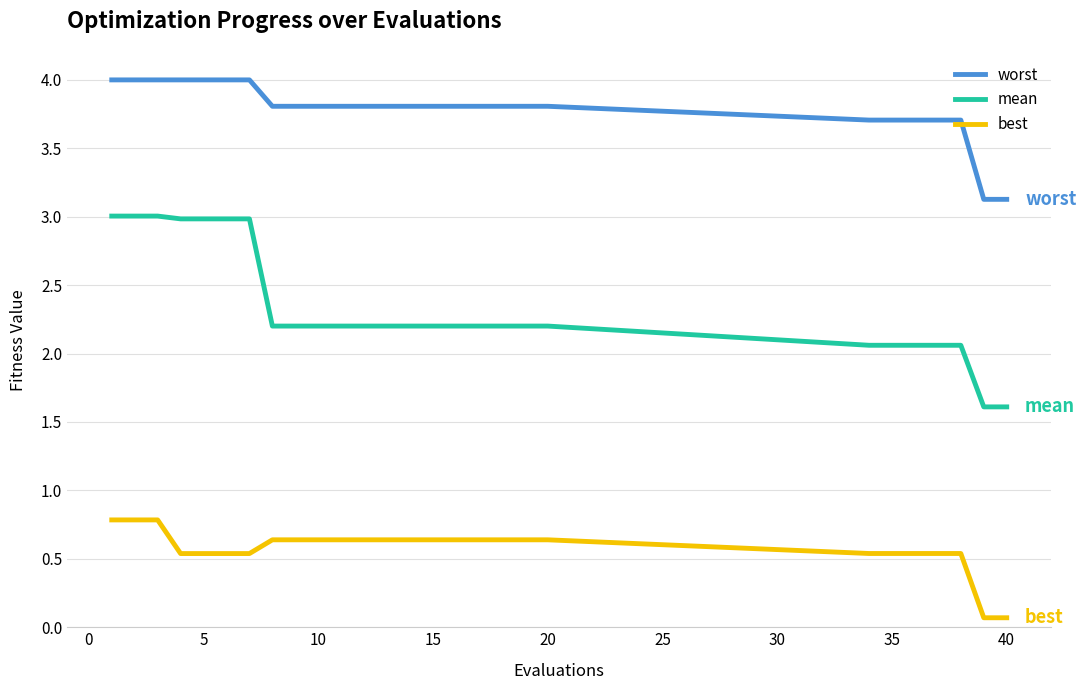

What are all the series names shown in the legend?

worst, mean, best